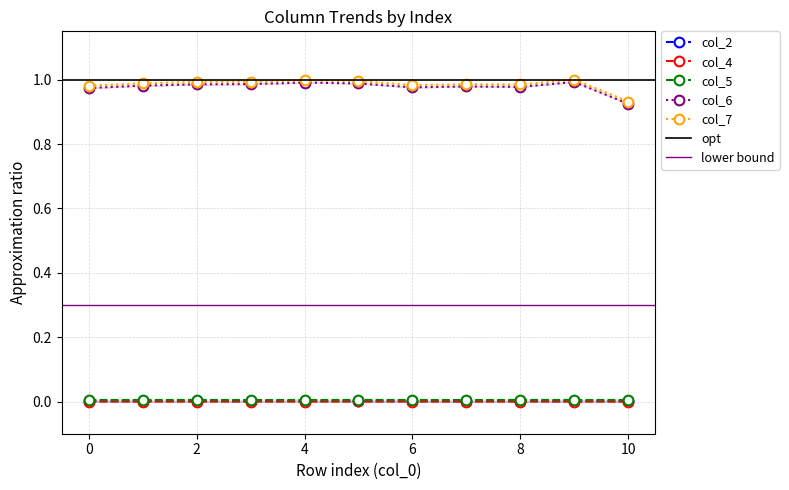

True or false: col_6 and col_7 cross at least once.

False